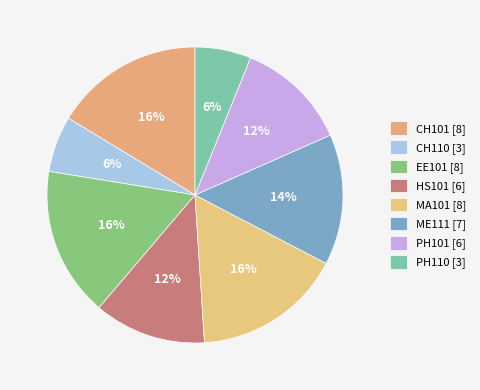

How many segments does this pie chart have?

8